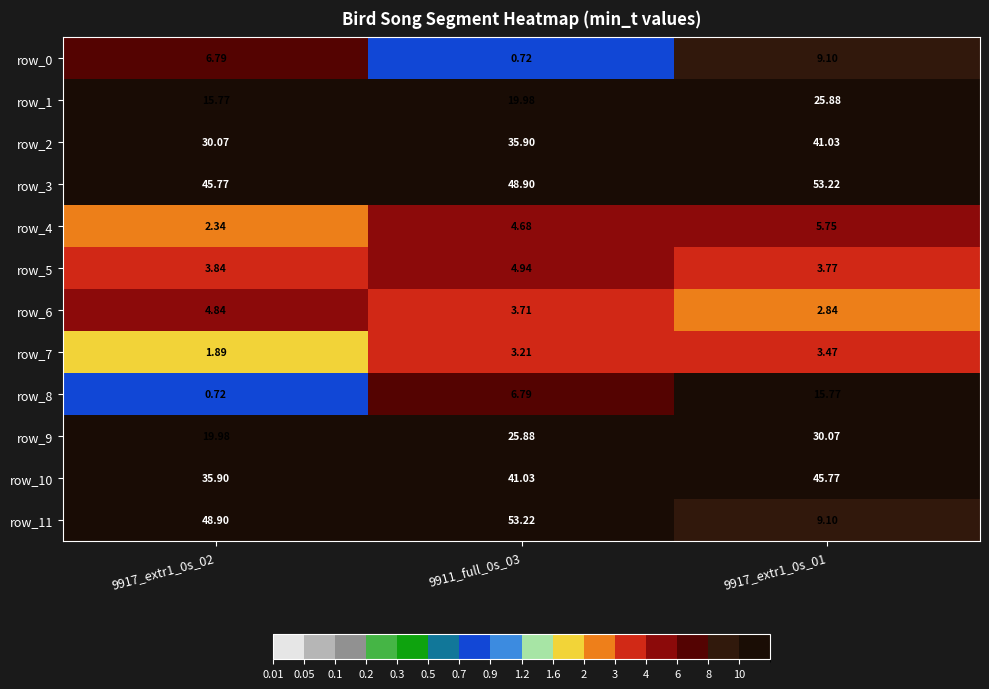

Is the value of row_3 at 9911_full_0s_03 greater than the value of row_11 at 9911_full_0s_03?

No